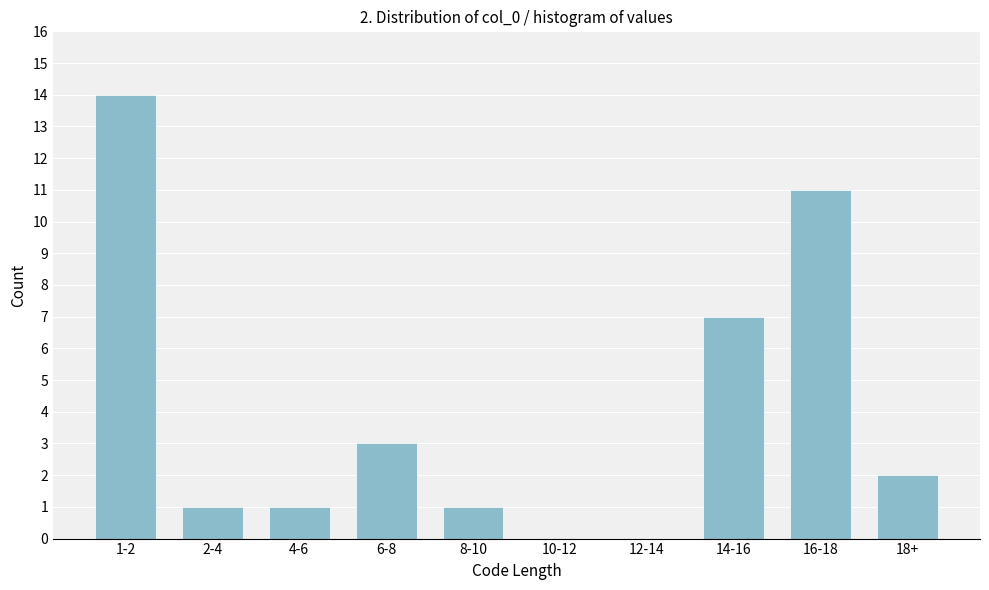

Reading left to right, transcribe all the data shown in this chart.

1-2=14	2-4=1	4-6=1	6-8=3	8-10=1	10-12=0	12-14=0	14-16=7	16-18=11	18+=2